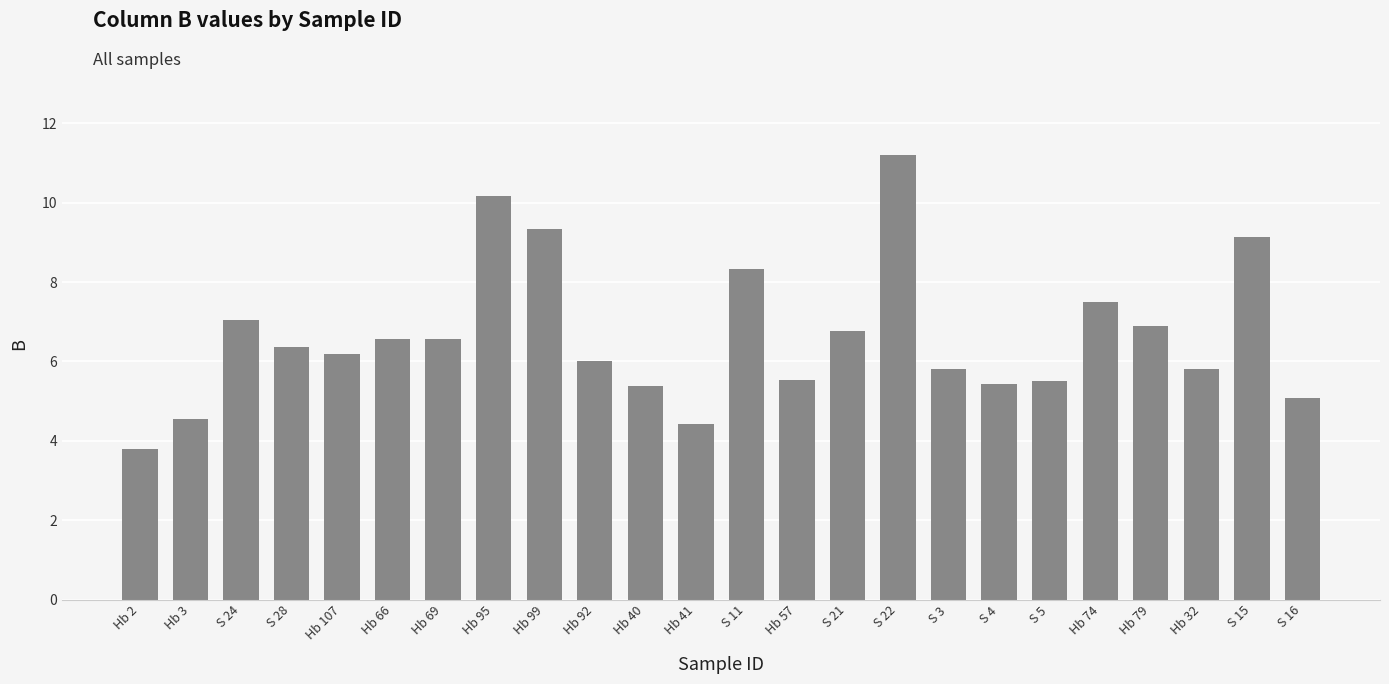

What is the average value?

6.6